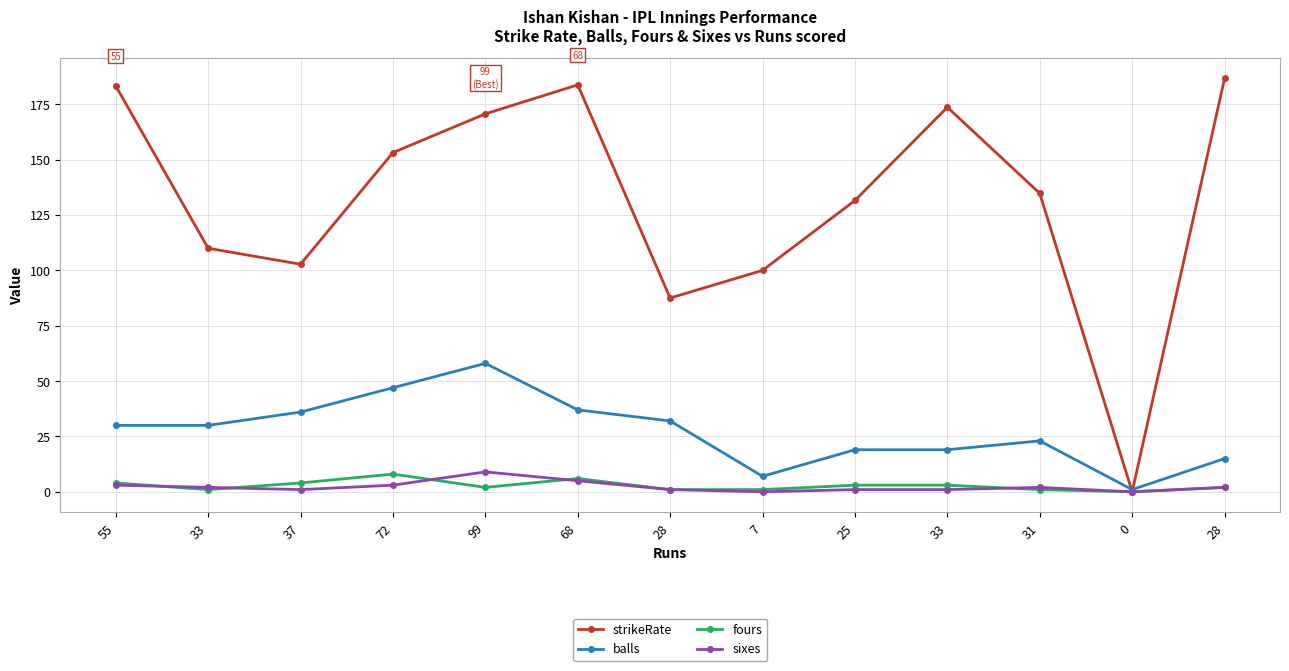

Rank the series by their maximum value, from highest to lowest.

strikeRate, balls, sixes, fours